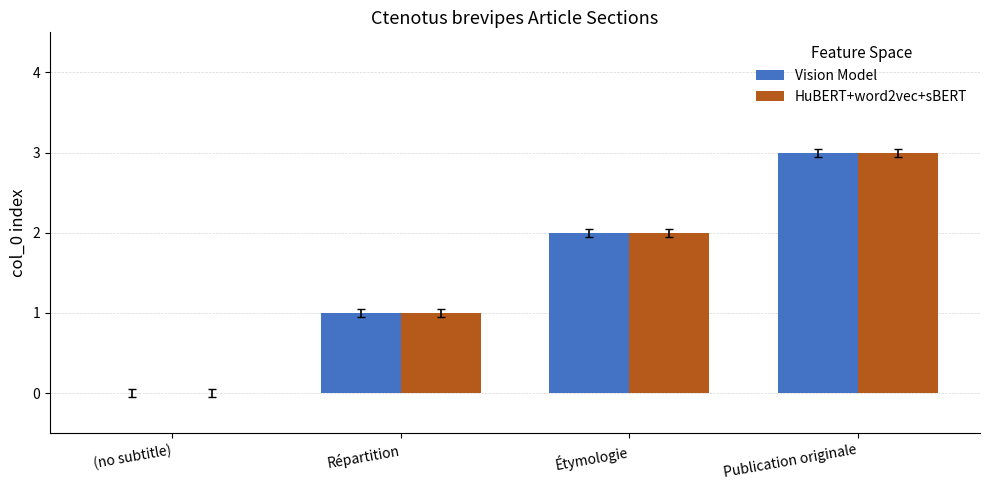

True or false: HuBERT+word2vec+sBERT has a value of 2 at (no subtitle).

False